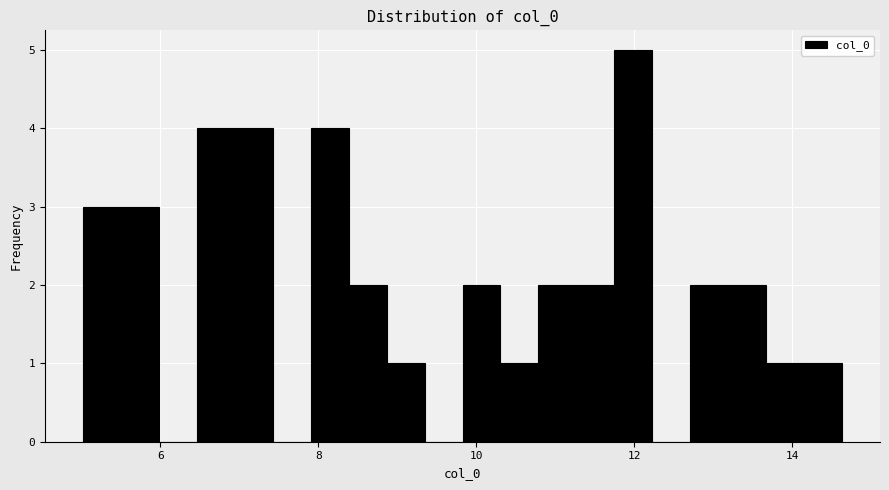

Read against the x-axis, roughly where is the centre of the tallest bar?

12.0